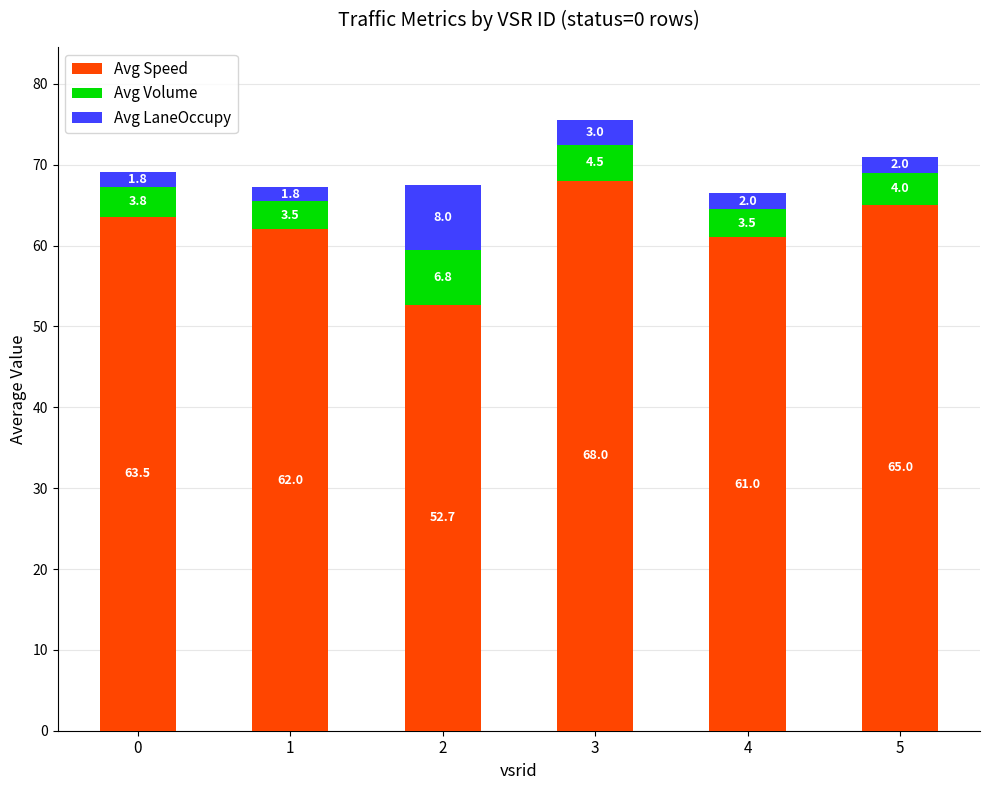

Are the bars horizontal?

No